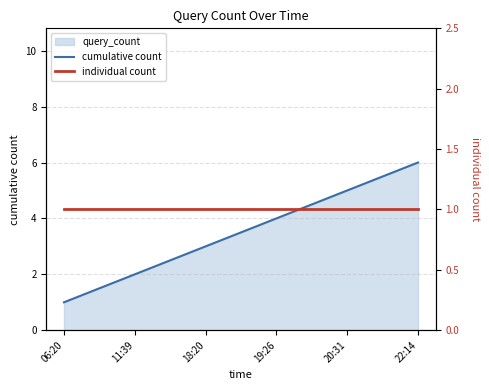

Which series has the widest spread of values?

cumulative count